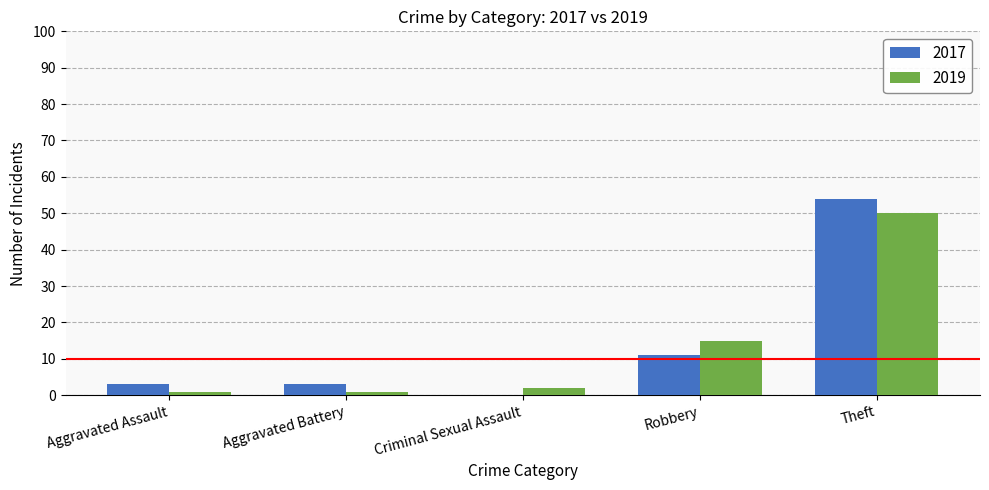

At which label does 2019 reach its peak?

Theft